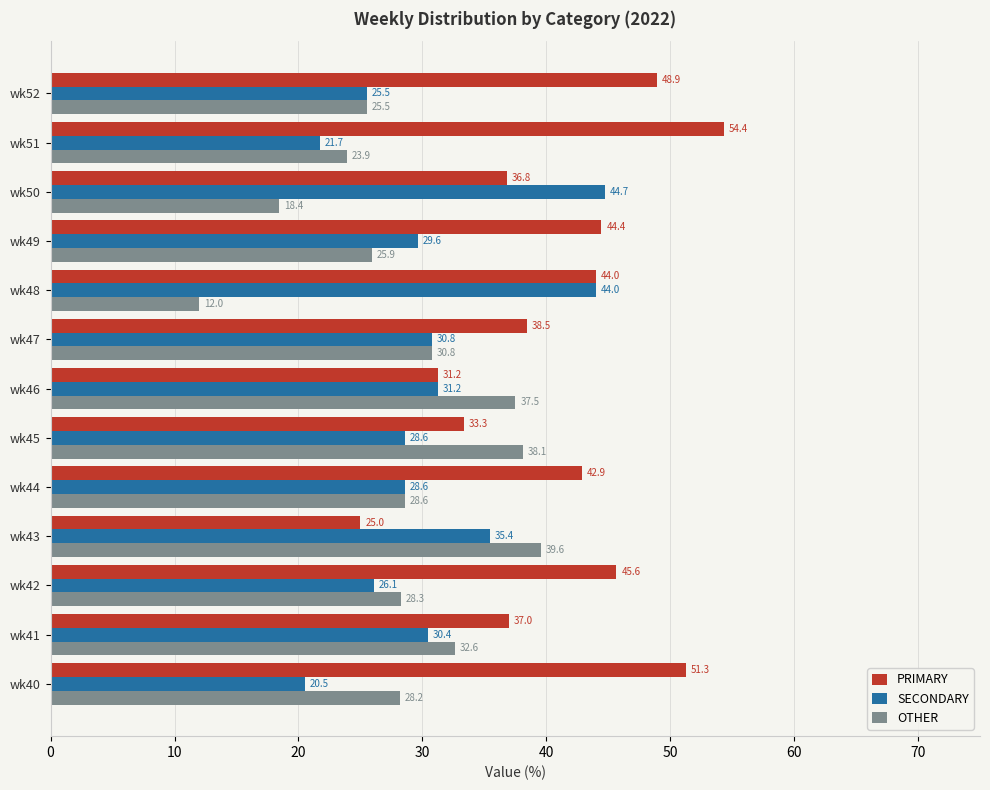

What is the difference between the maximum and minimum values in the SECONDARY series?

24.2